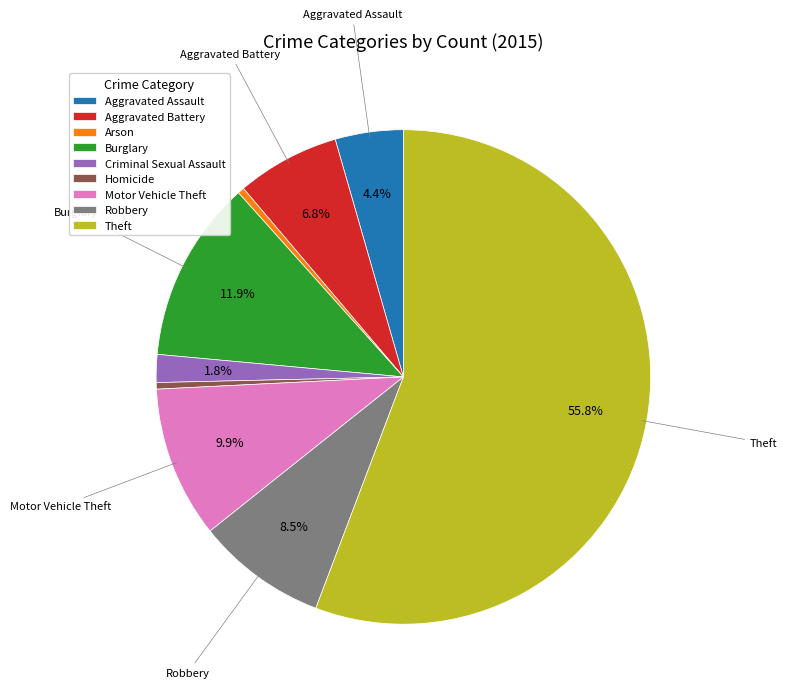

To the nearest percent, what percentage of the pie is Aggravated Assault?

4%